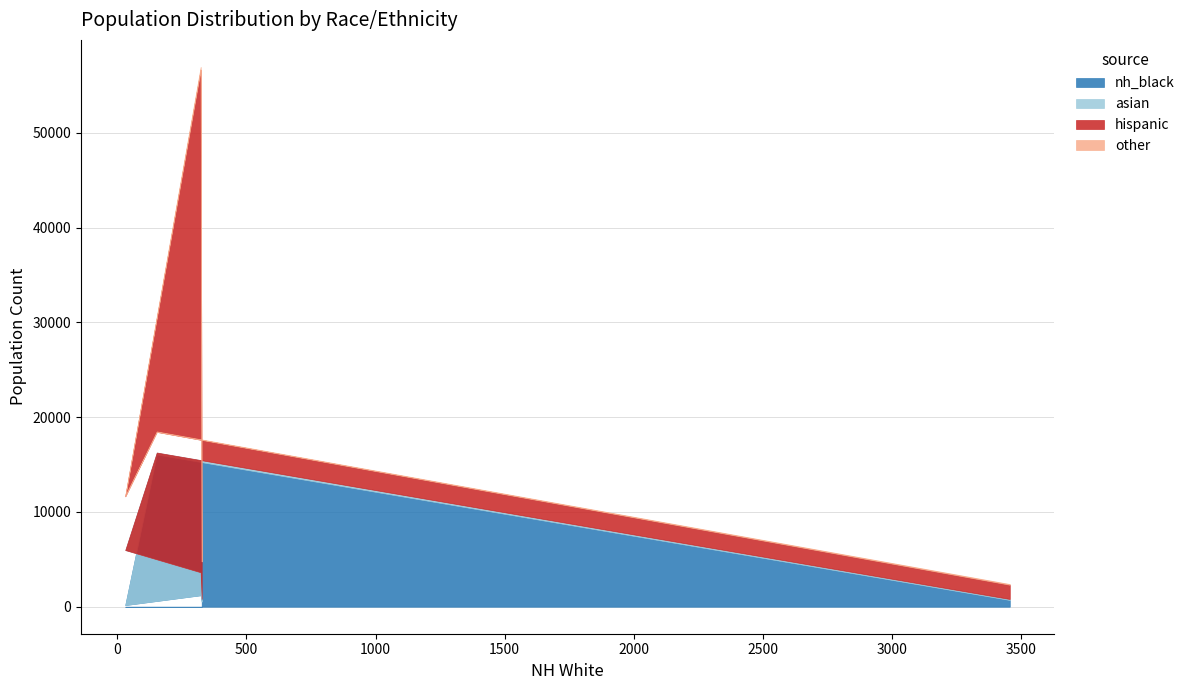

Does the chart have visible grid lines?

Yes